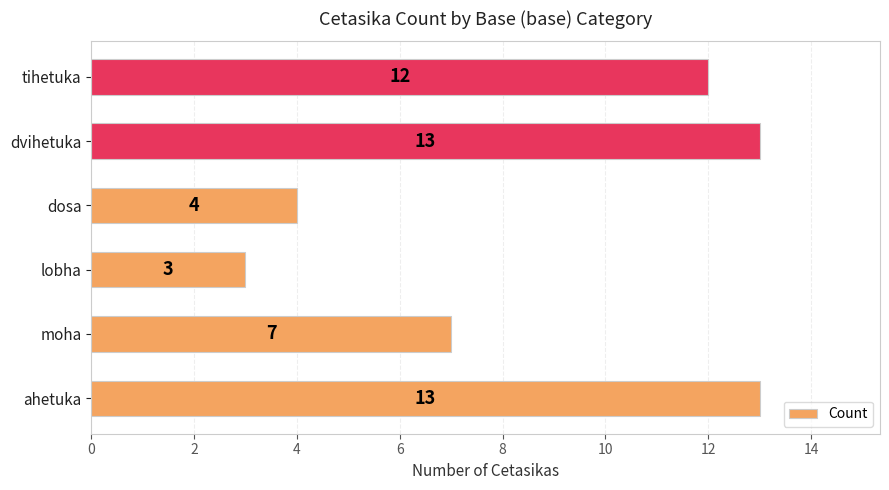

Reading bottom to top, transcribe all the data shown in this chart.

ahetuka=13	moha=7	lobha=3	dosa=4	dvihetuka=13	tihetuka=12